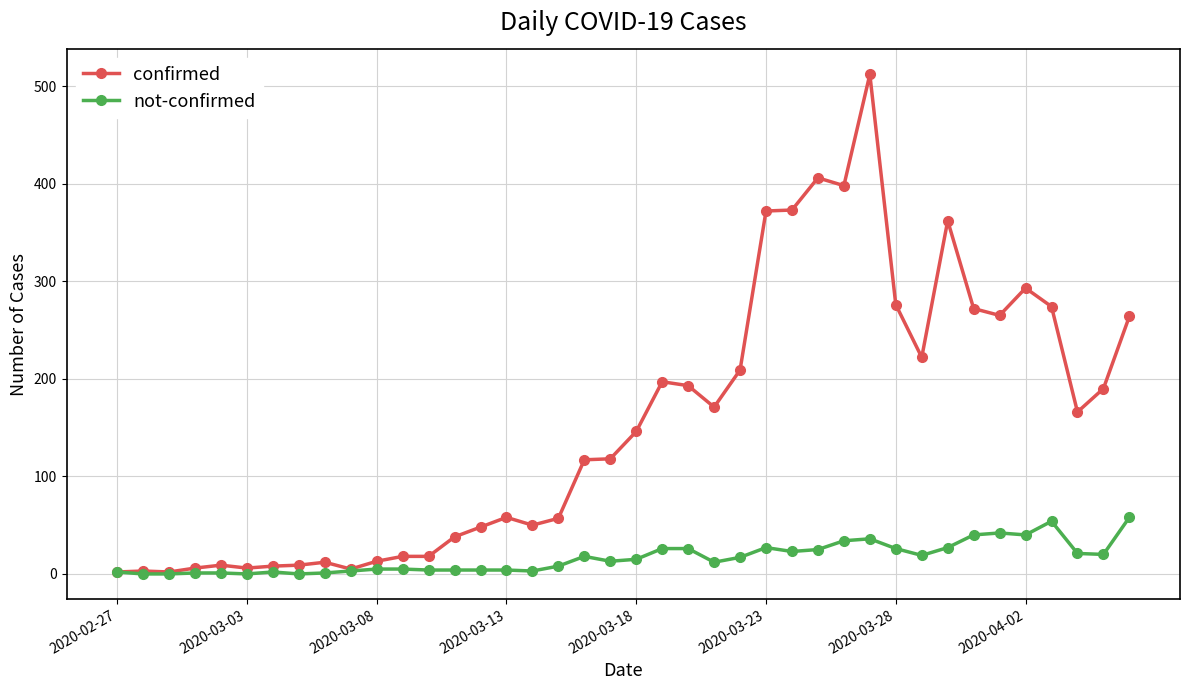

True or false: not-confirmed has more than 0 interior local peaks.

True